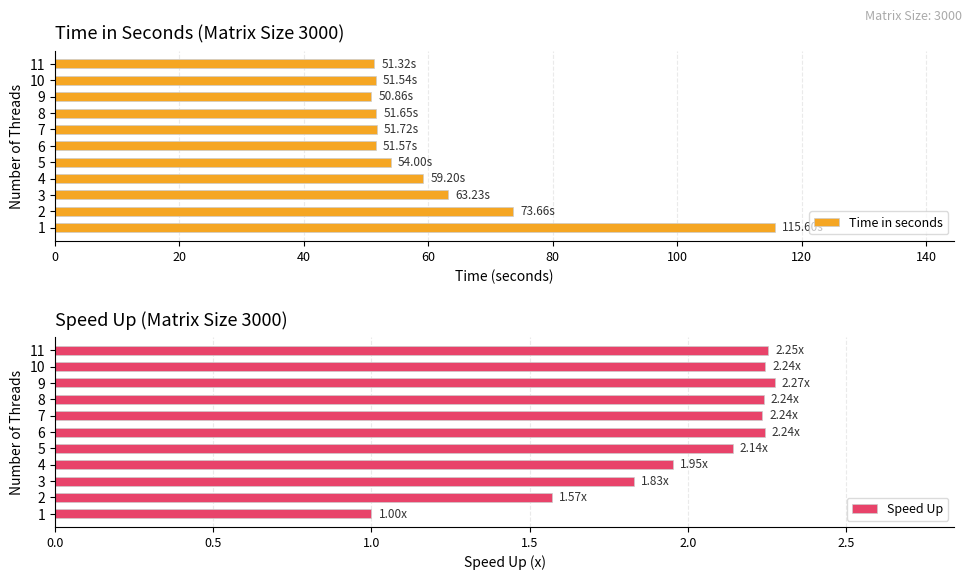

Rank the series by their average value, from lowest to highest.

Speed Up, Time in seconds